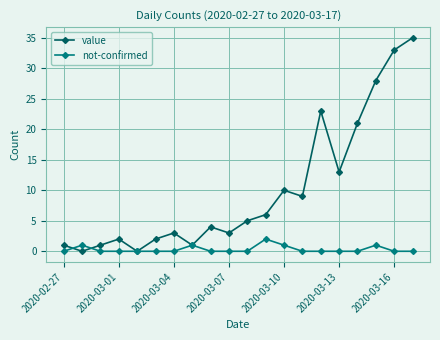

How many interior local valleys does the value series have?

6